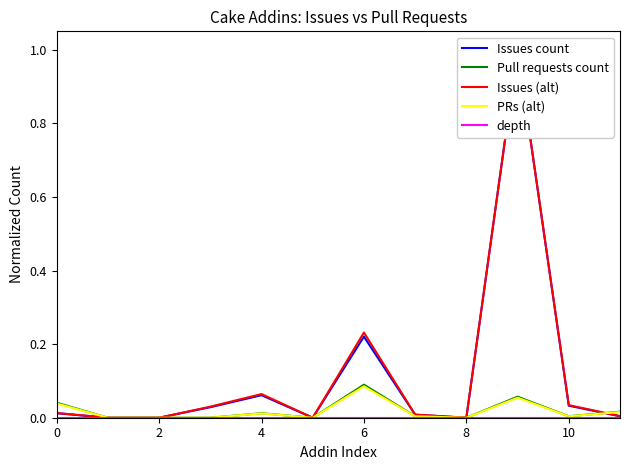

Rank the series by their maximum value, from highest to lowest.

Issues count, Issues (alt), Pull requests count, PRs (alt), depth